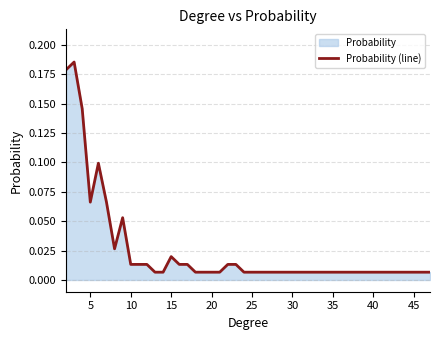

How many lines are shown in the chart?

1